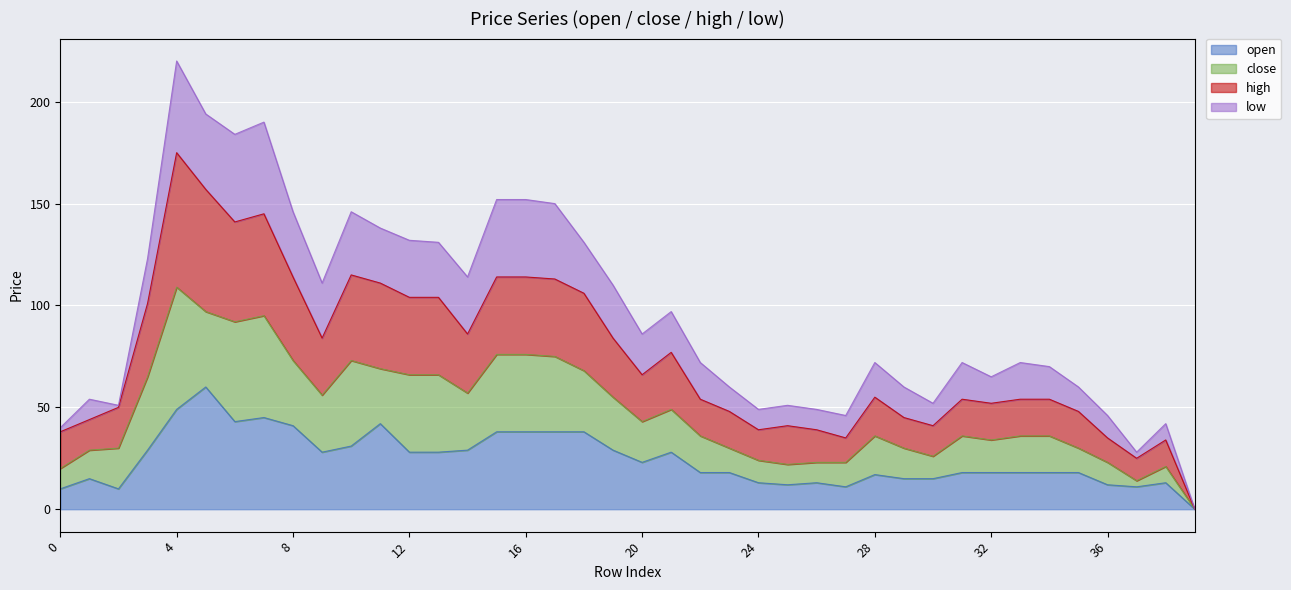

What is the difference between the open values at 24 and 39?

13